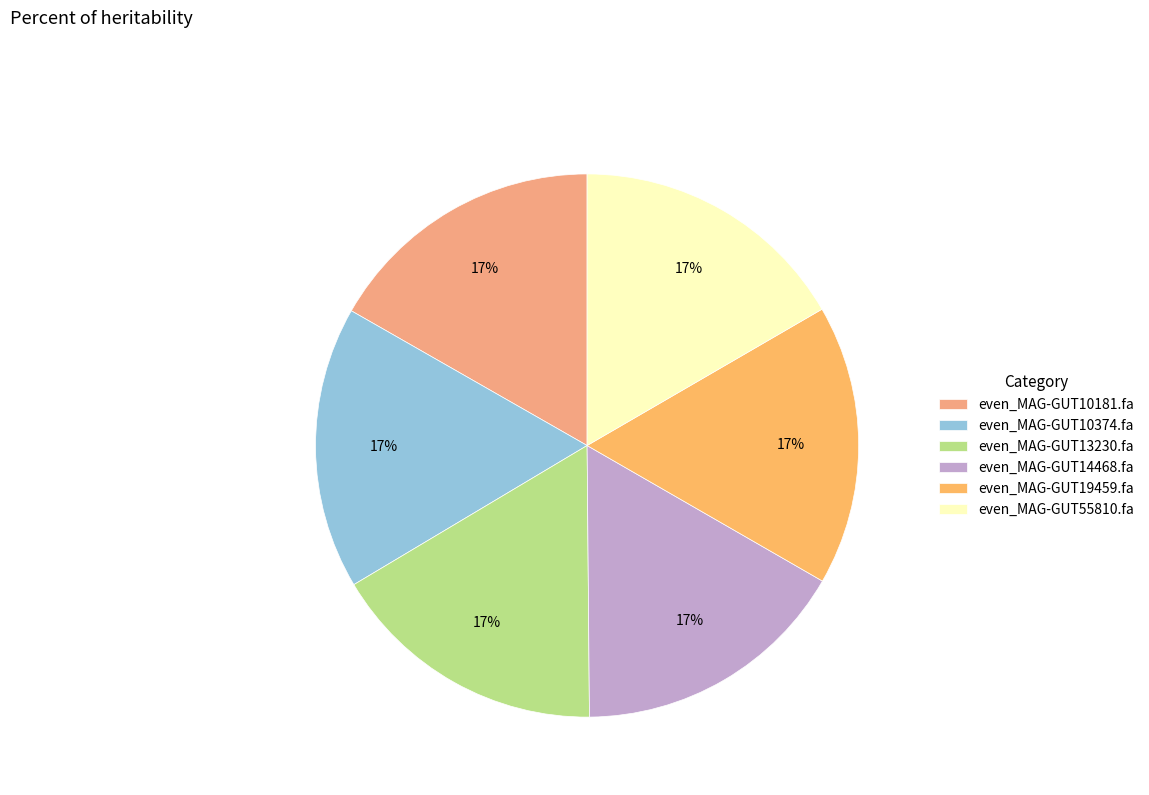

Is there any slice that represents more than half of the pie?

No